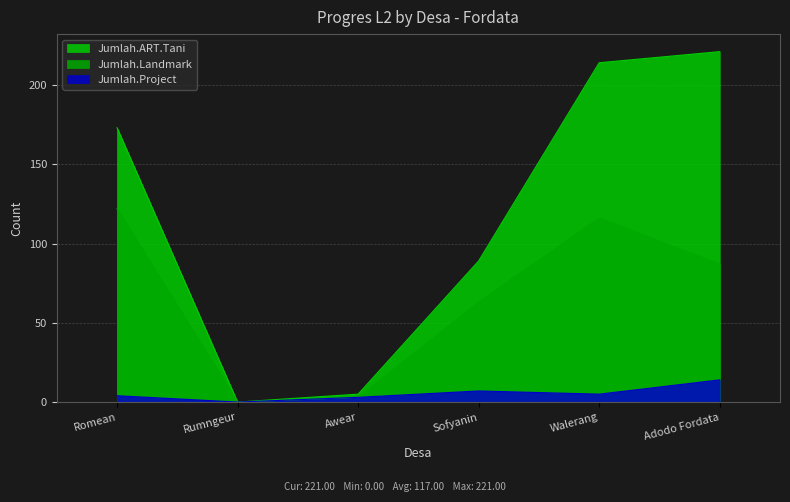

Is it true that Jumlah.Project equals 4 at Rumngeur?

False